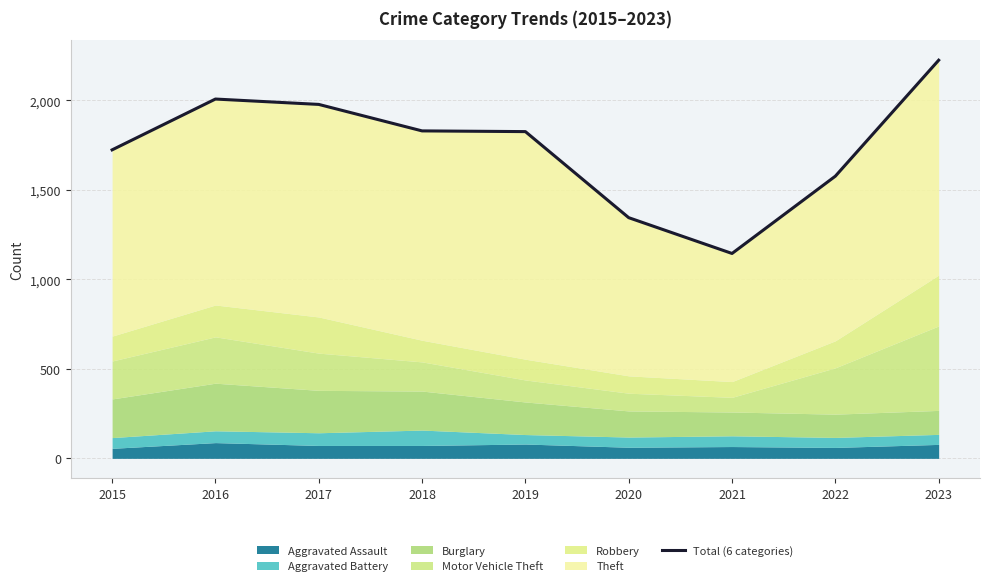

True or false: the data has more than 2 interior local peaks.

False